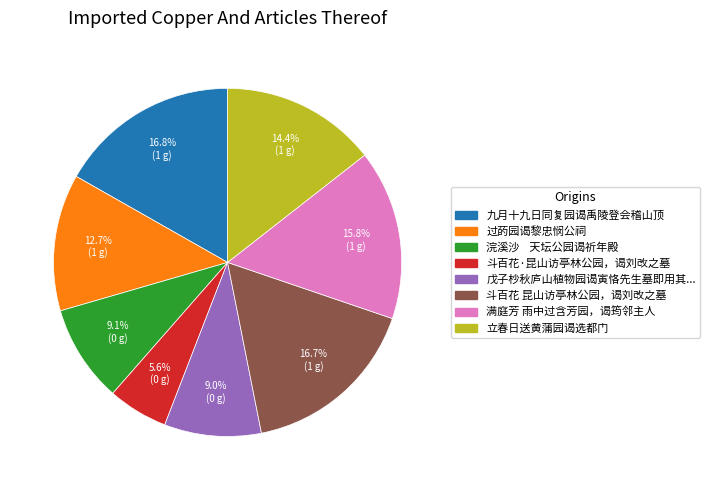

Is there a majority slice in this chart?

No